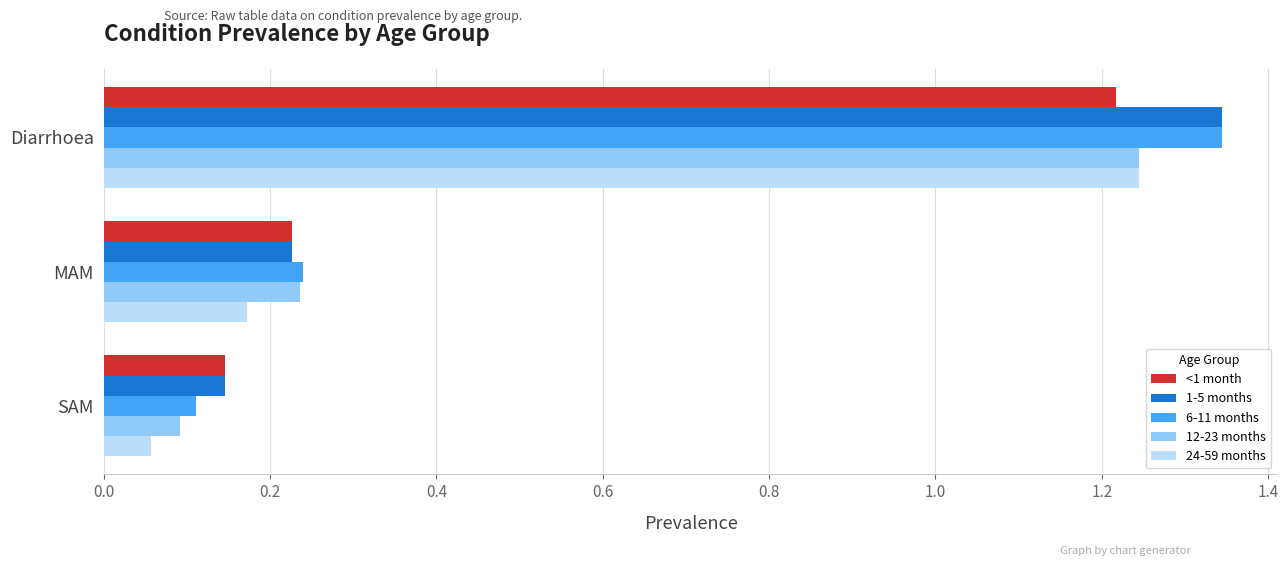

List the labels in order of 24-59 months value, smallest first.

SAM, MAM, Diarrhoea